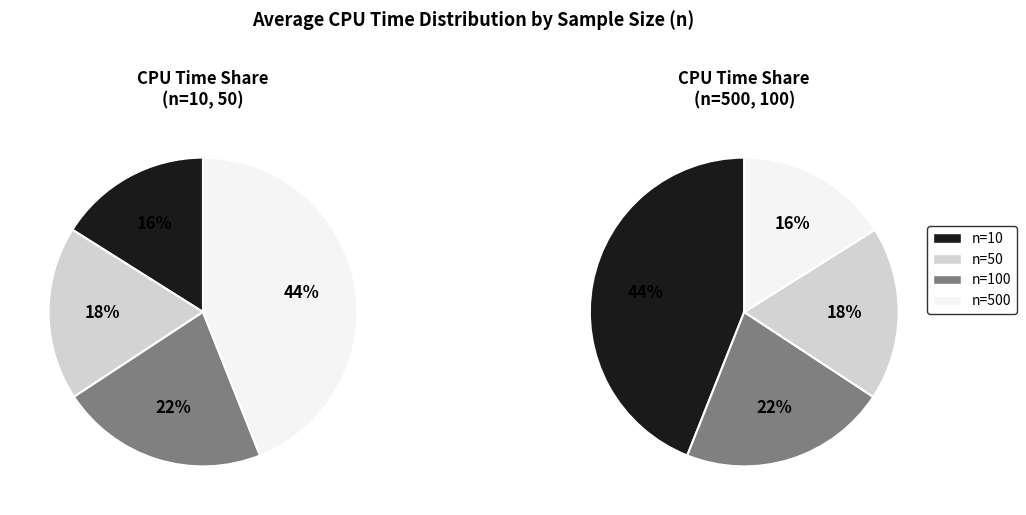

Is n=100 the majority of the pie?

No